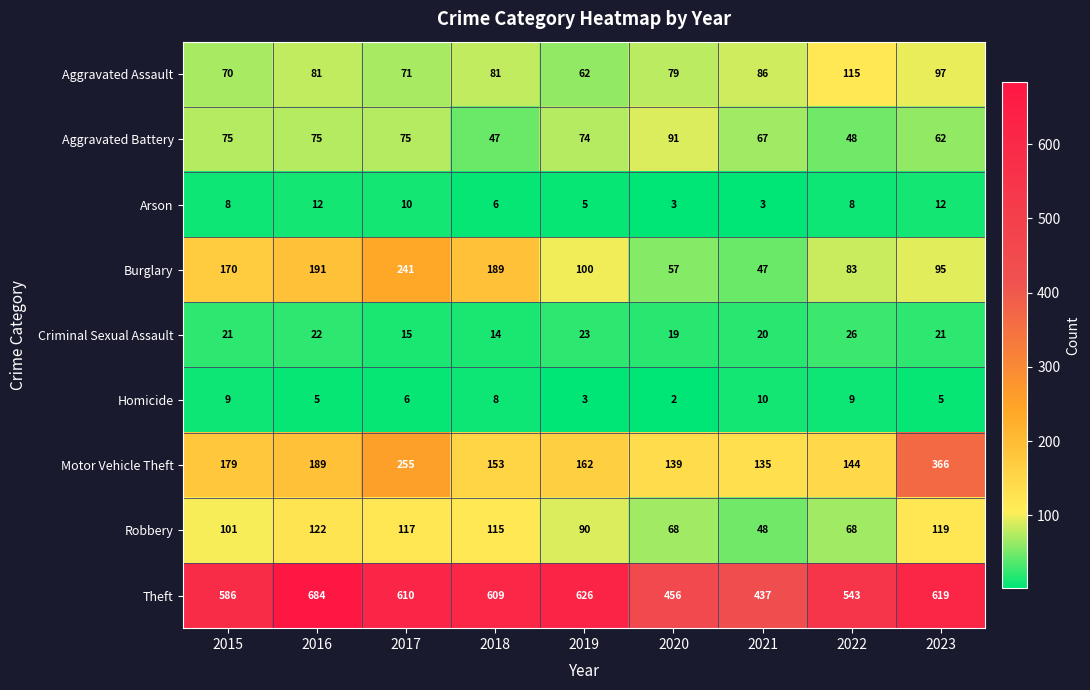

Count the number of categories in the chart.

9